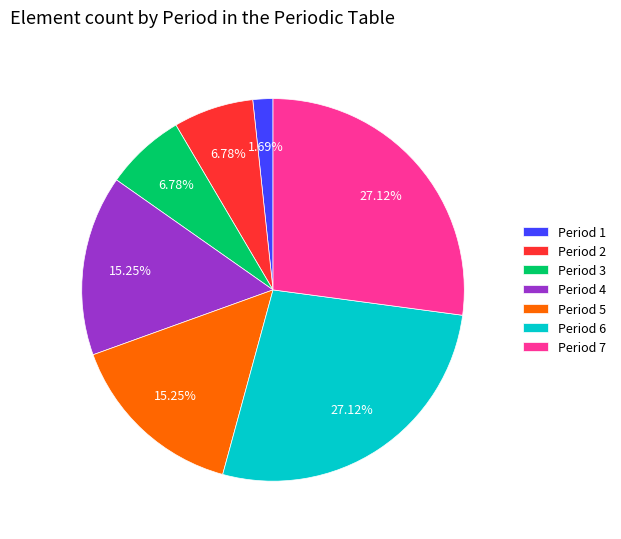

What percentage is the Period 3 slice, to the nearest percent?

7%